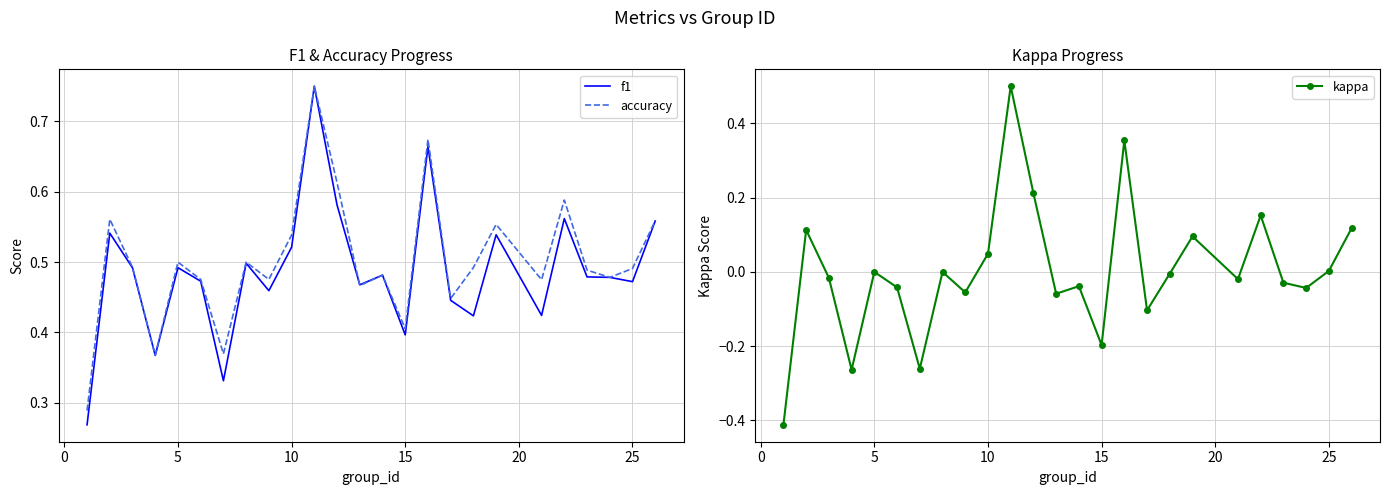

Is this an area chart (filled region under the line)?

No